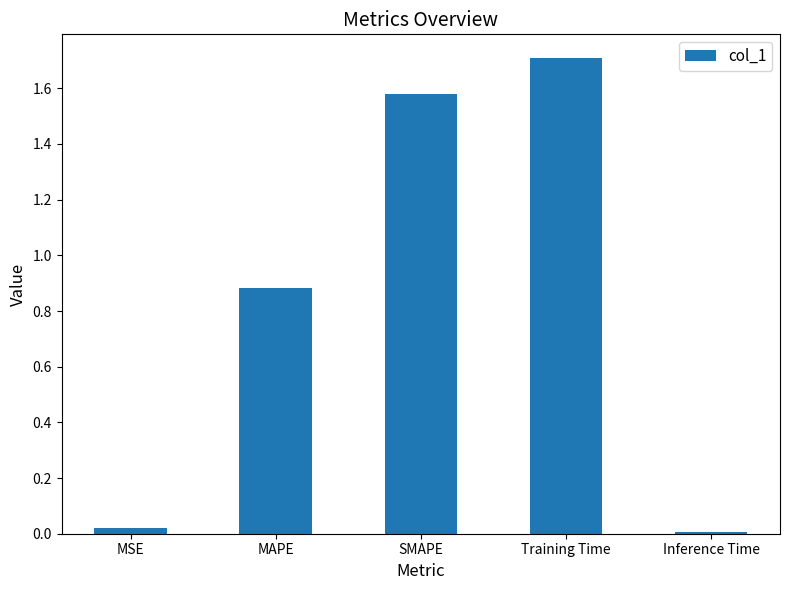

The value at MAPE is 0.5. True or false?

False